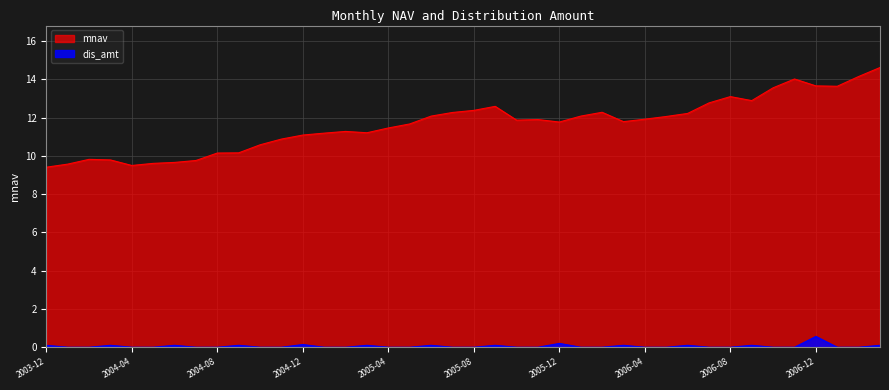

True or false: mnav and dis_amt cross at least once.

False